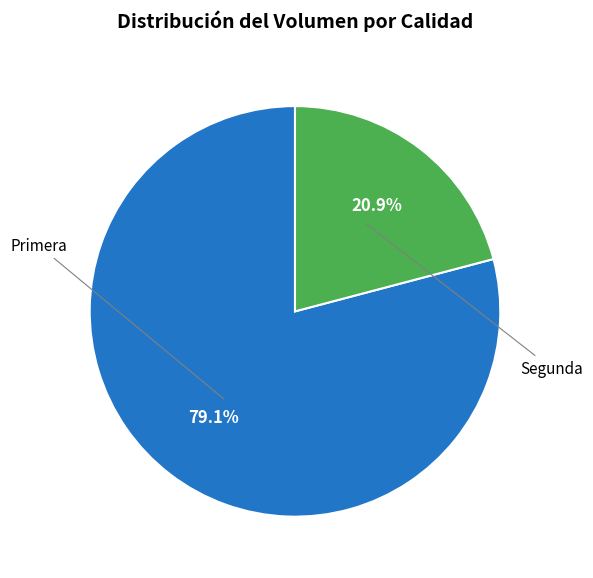

Is there a majority slice in this chart?

Yes